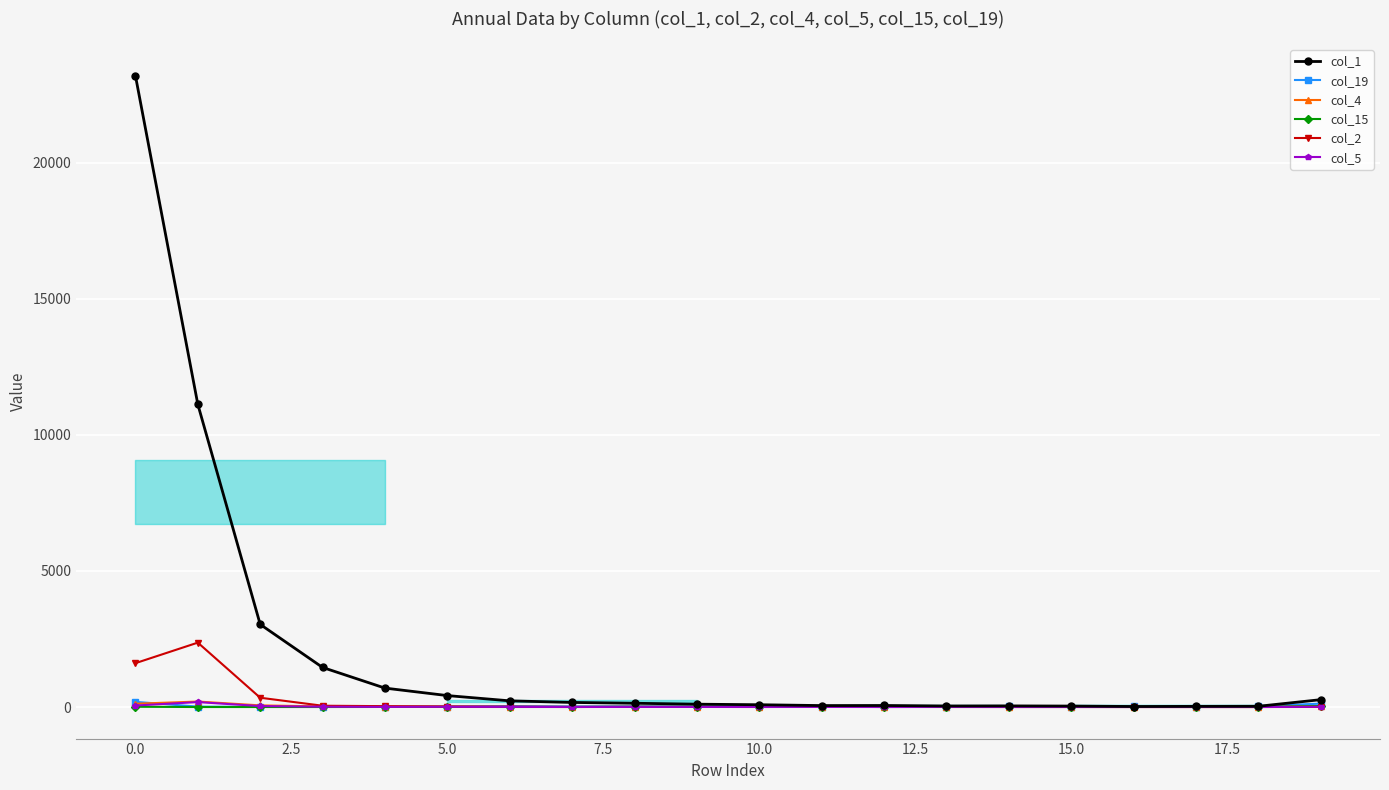

Which series has the widest spread of values?

col_1